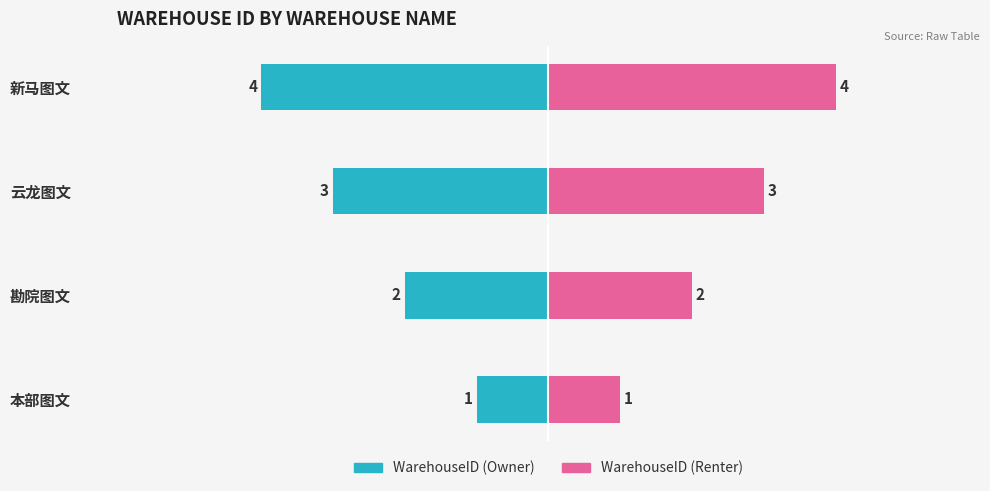

Count the number of data series in this chart.

2